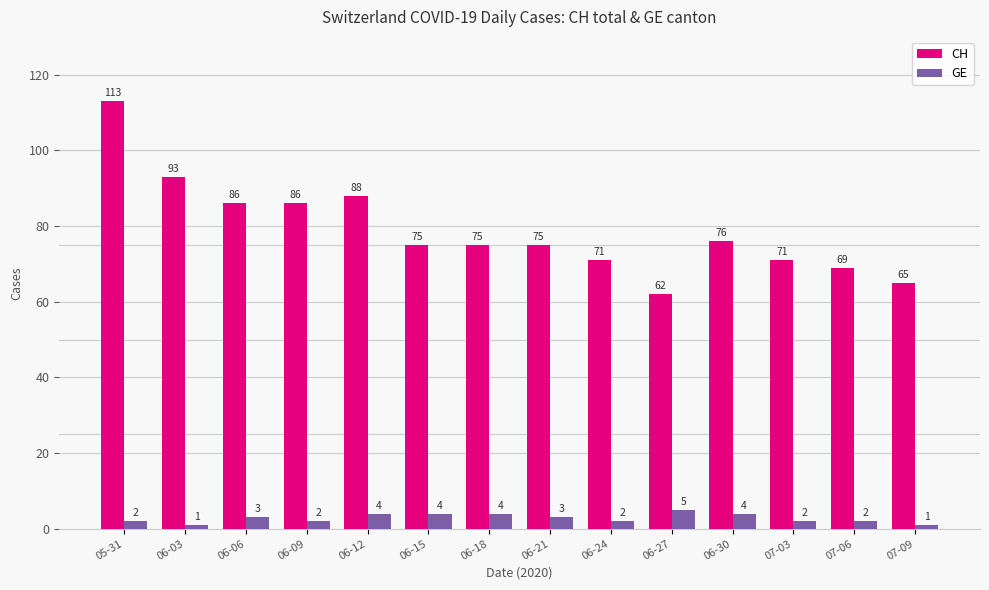

Which category has the highest value in the CH series?

05-31